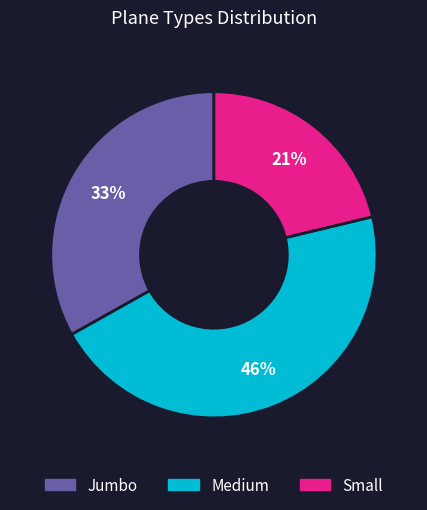

How many segments does this pie chart have?

3